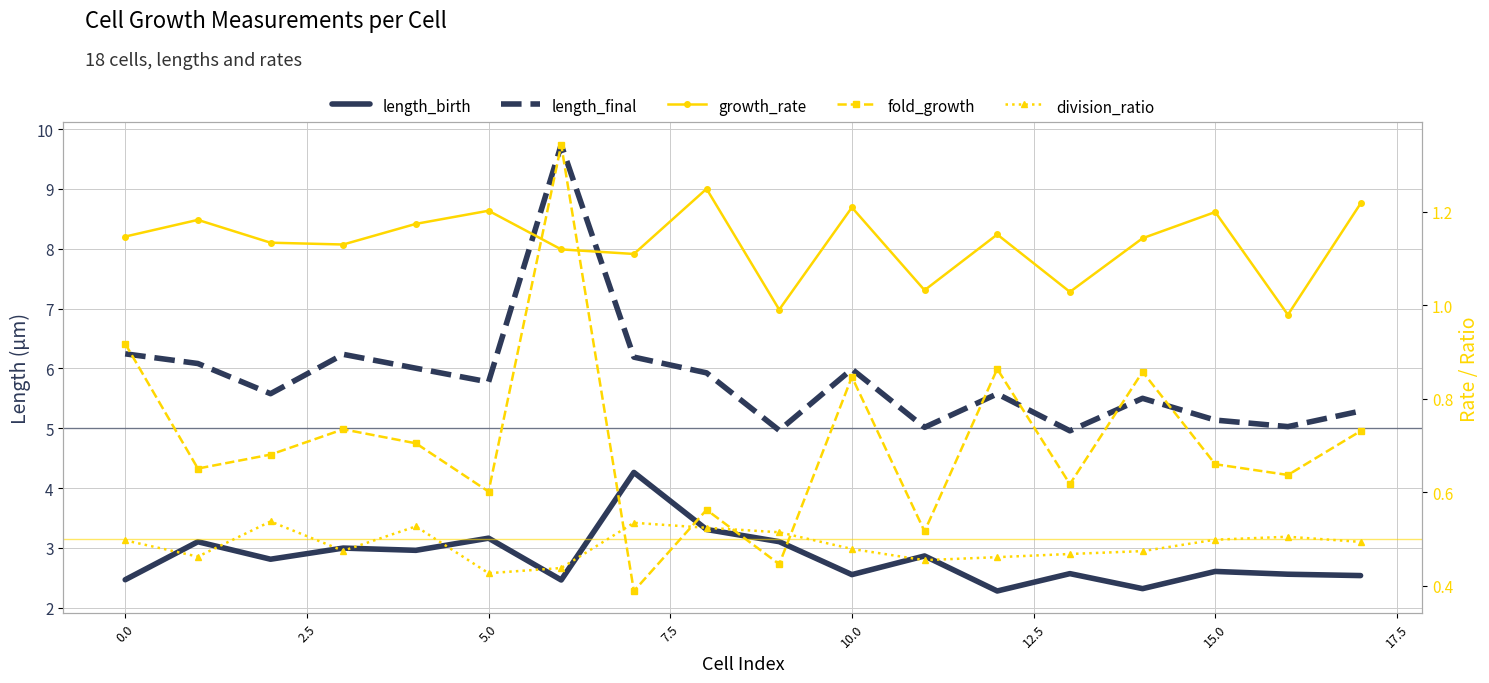

What is the sum of the fold_growth values at 11 and 12?

1.4